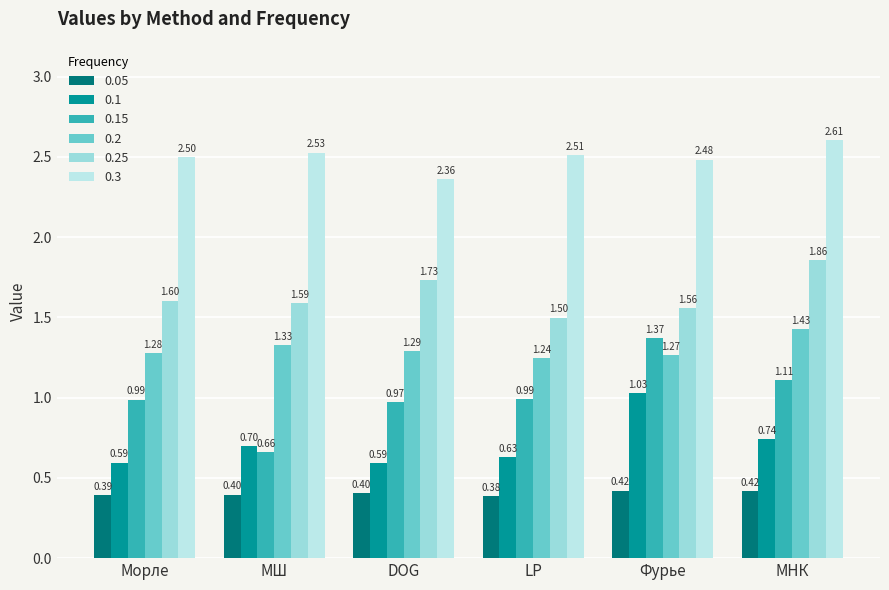

At which category is the sum across all series the highest?

МНК